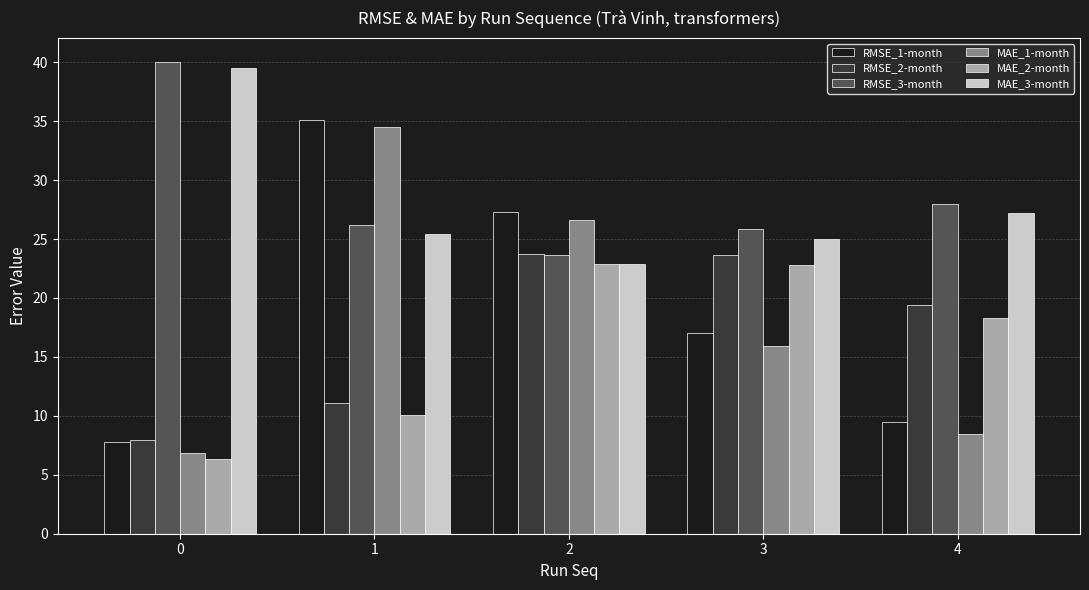

What is the difference between the second highest and minimum values in the RMSE_2-month series?

15.7